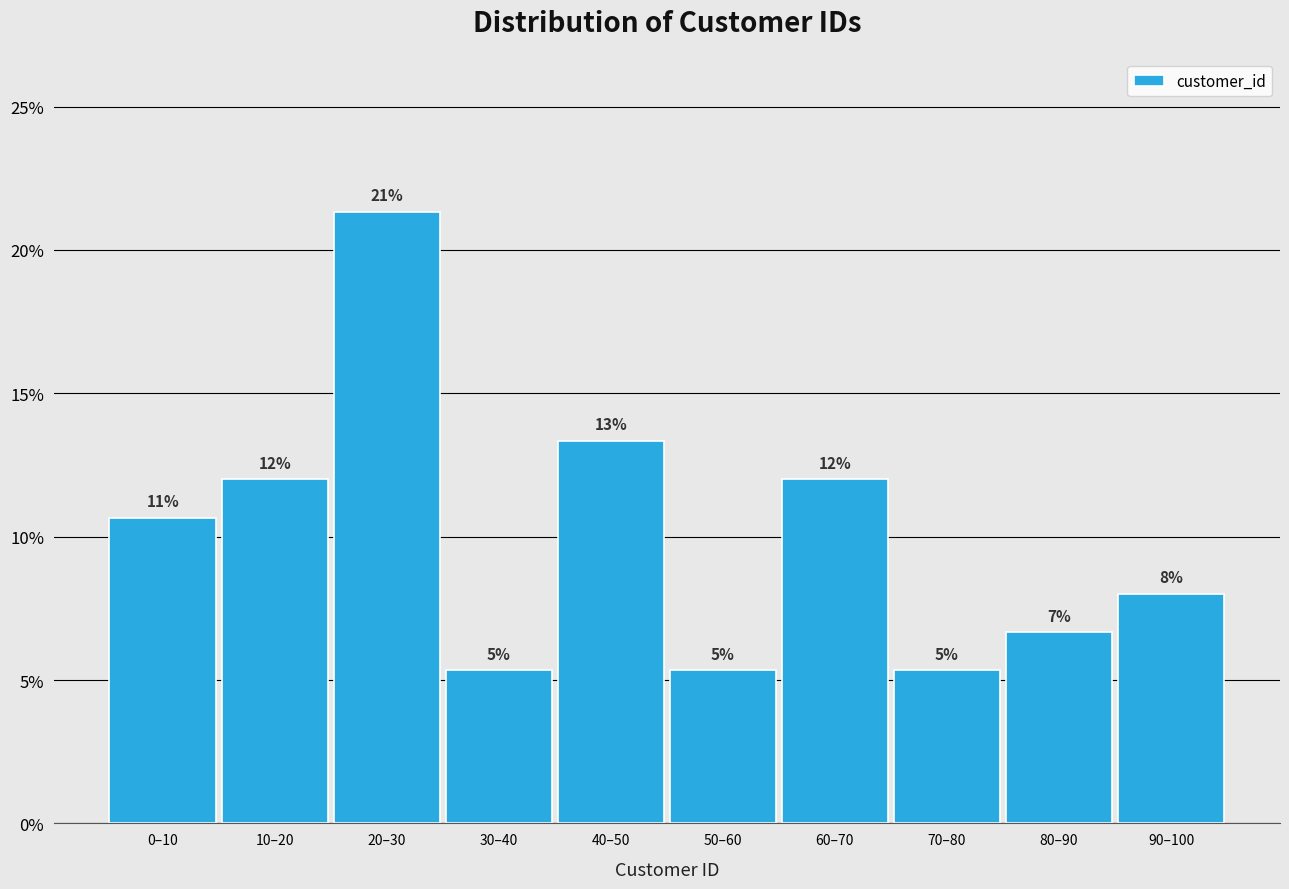

Does the chart contain any negative values?

No